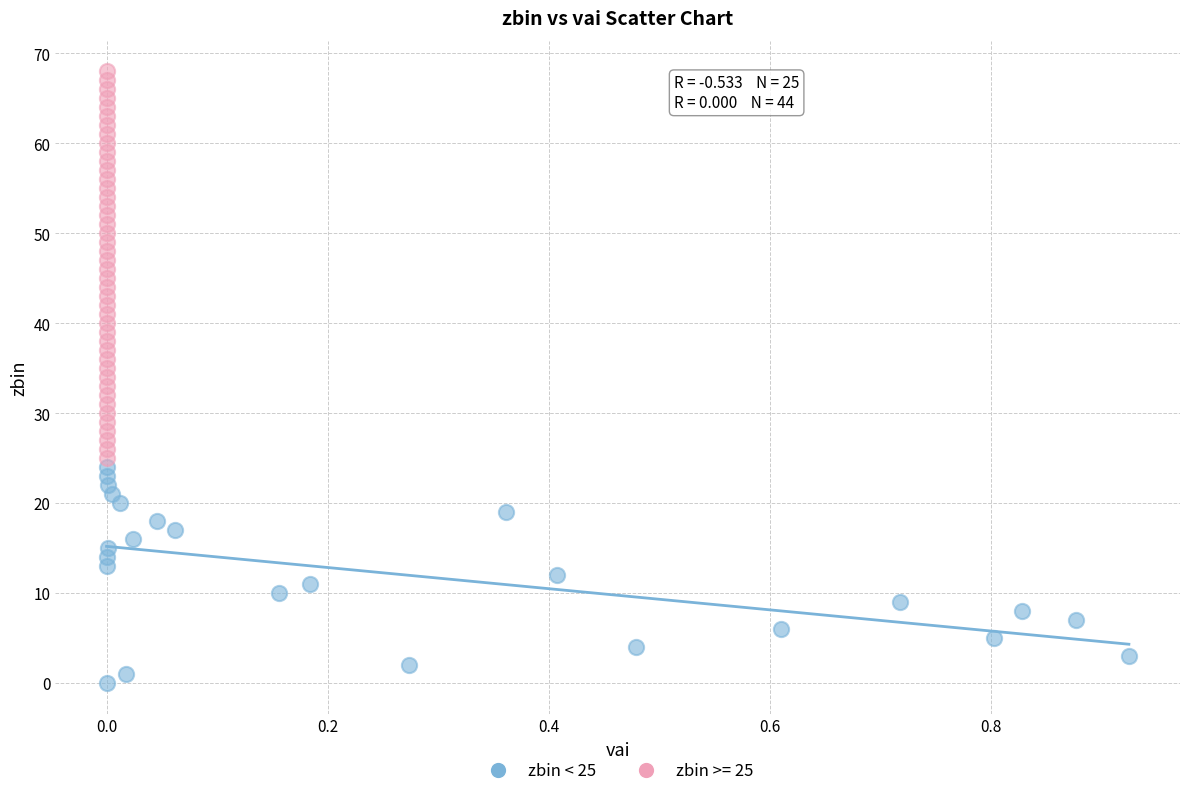

Which series contains the highest Y value?

zbin >= 25